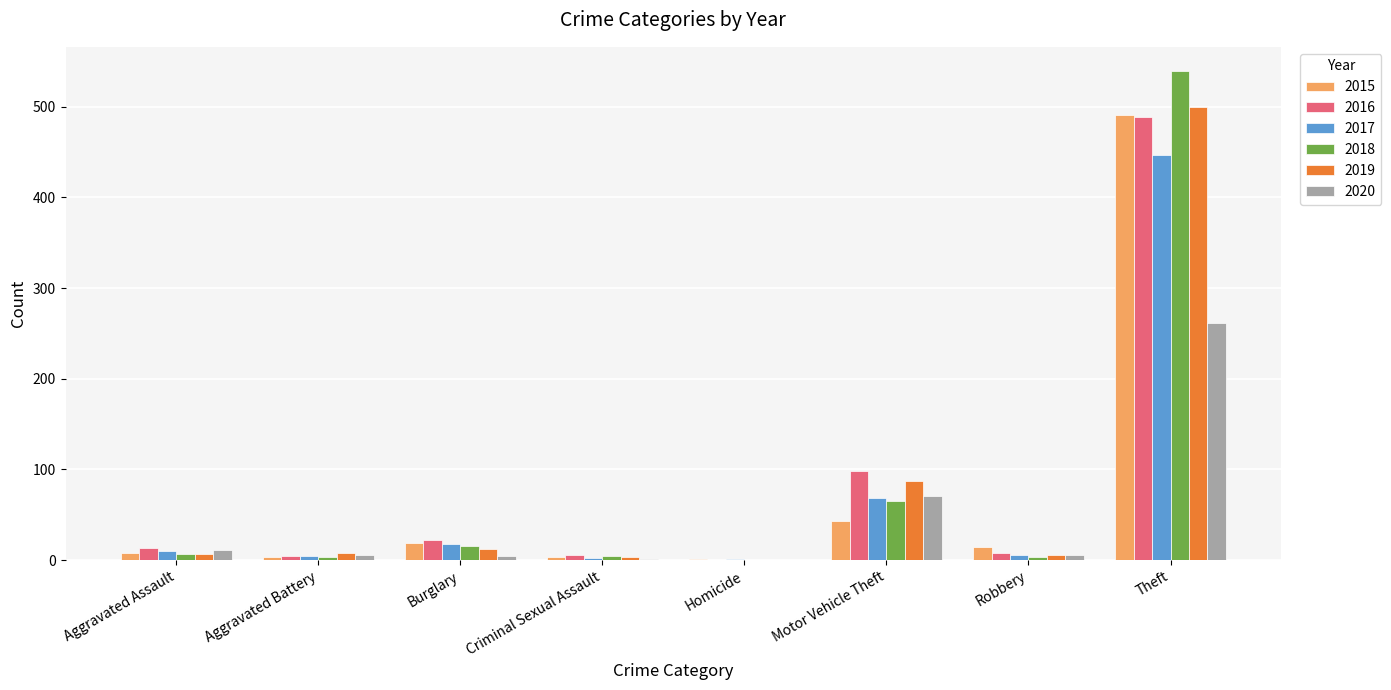

How many series are shown in this chart?

6